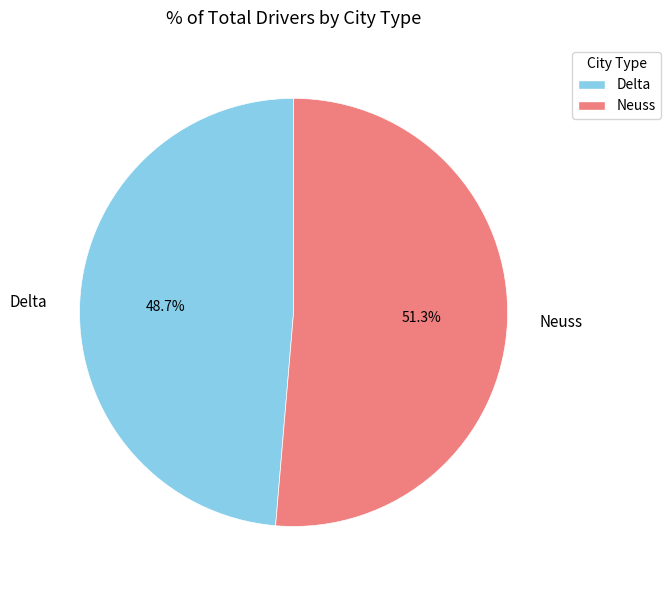

True or false: Neuss accounts for 56% of the total.

False